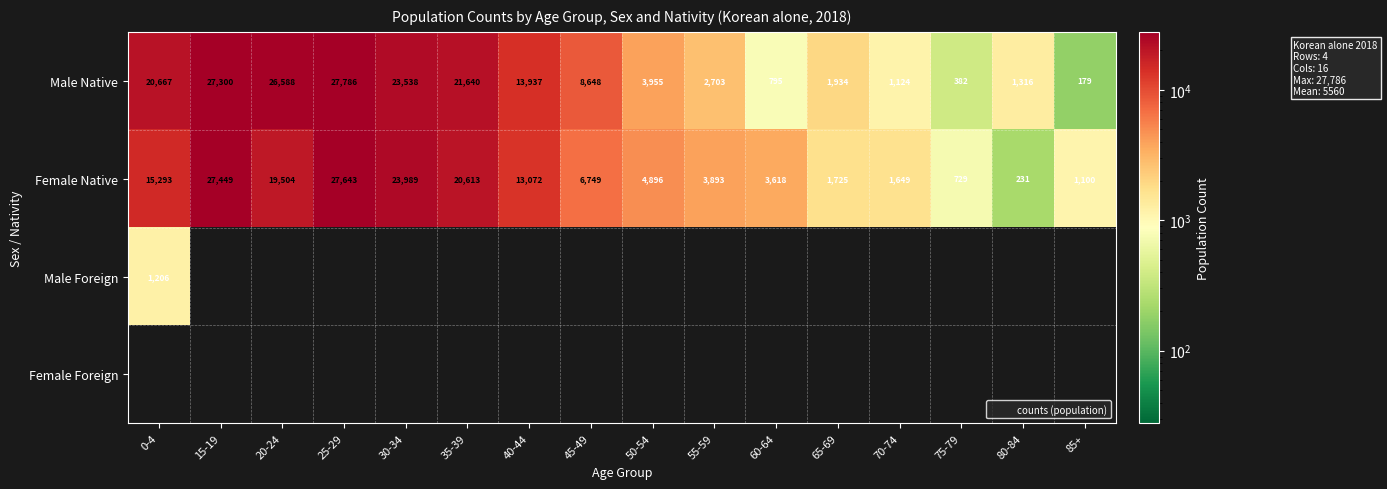

At which label is Female Native closest to 13937?

40-44